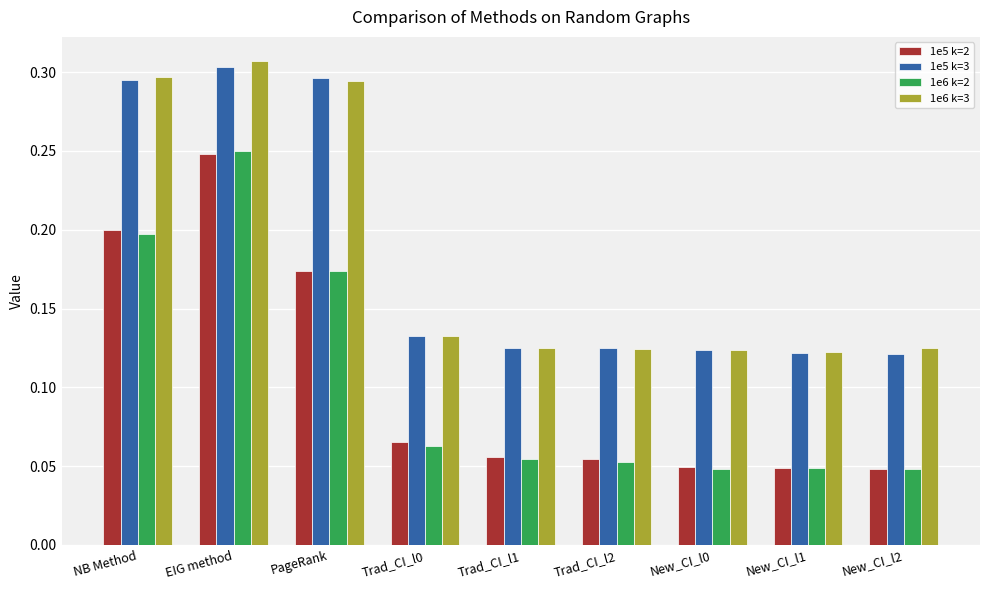

Is it true that 1e6 k=2 equals 0.1 at PageRank?

False